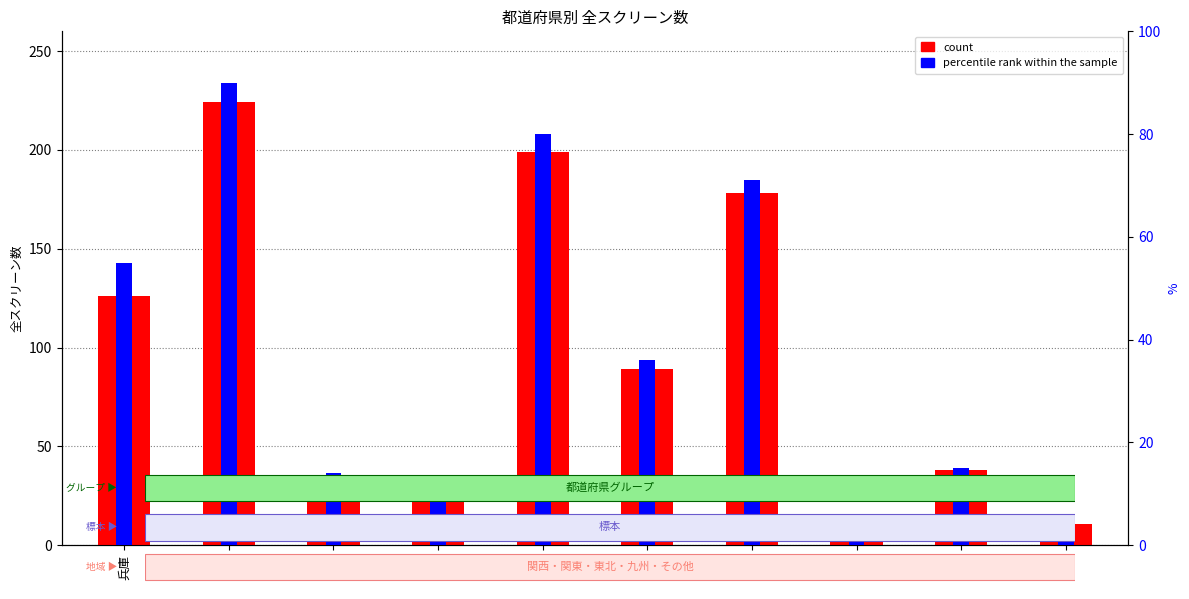

Between 千葉 and 岩手, which is larger?

千葉